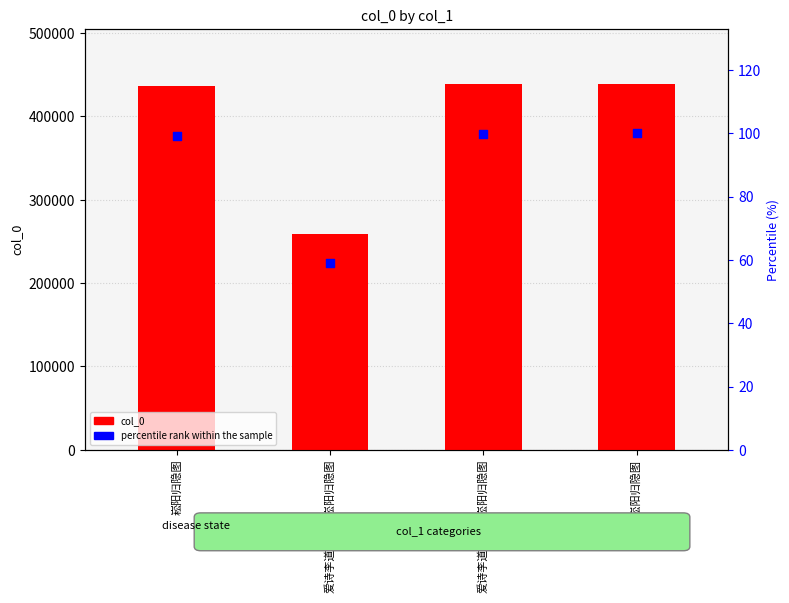

What is the total value across all series at 爱诗李道人若愚崧阳归隐图?

259538.1